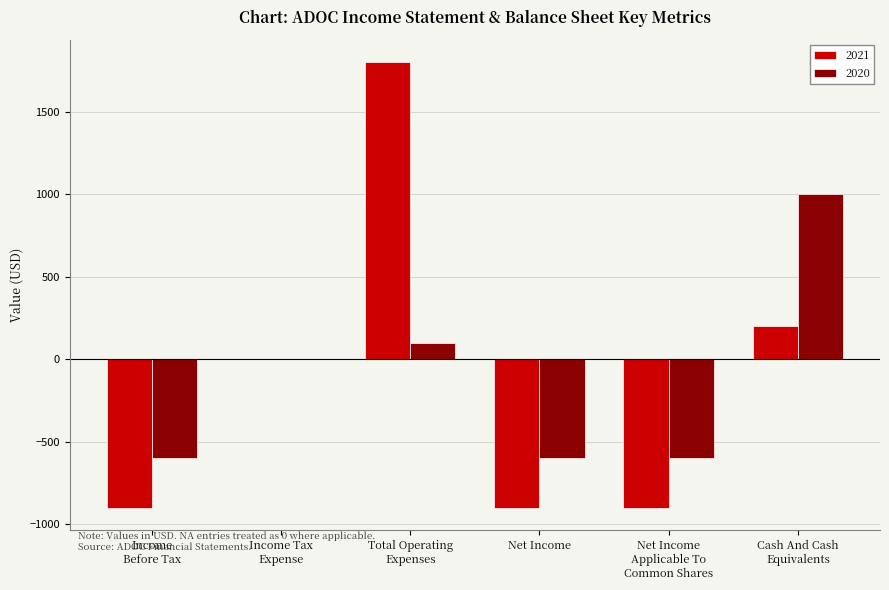

What is the maximum value shown in the chart?

1800